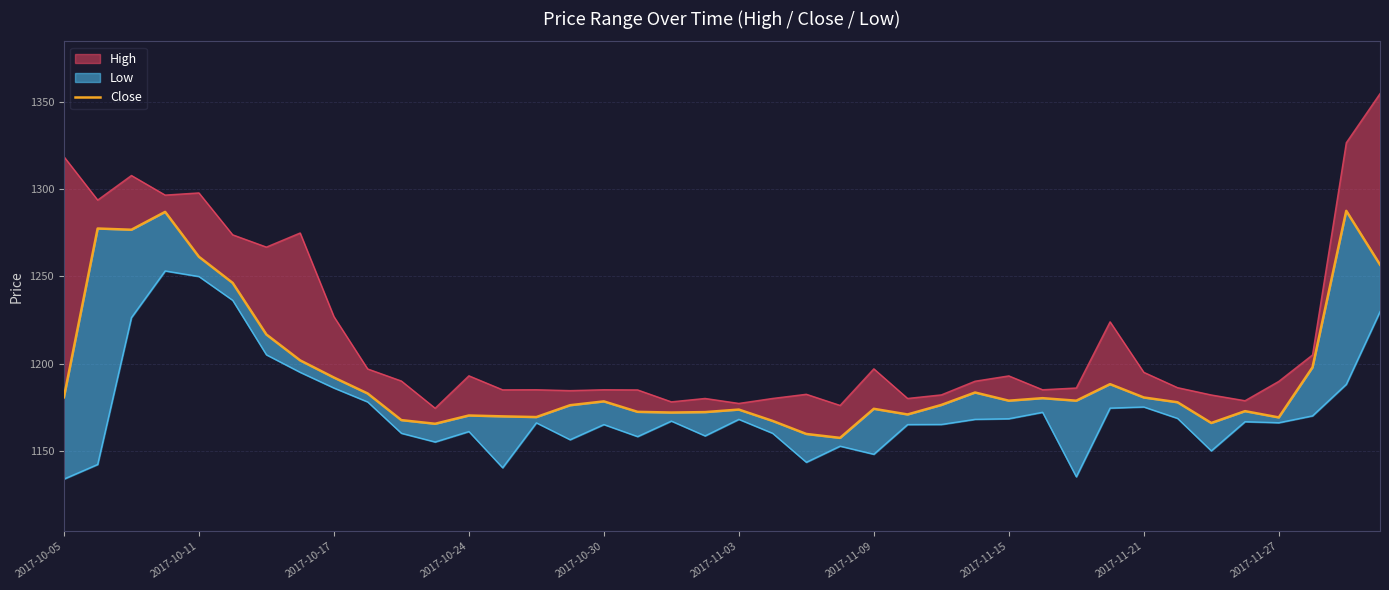

What is the change in value from 24 to 37?

+23.8